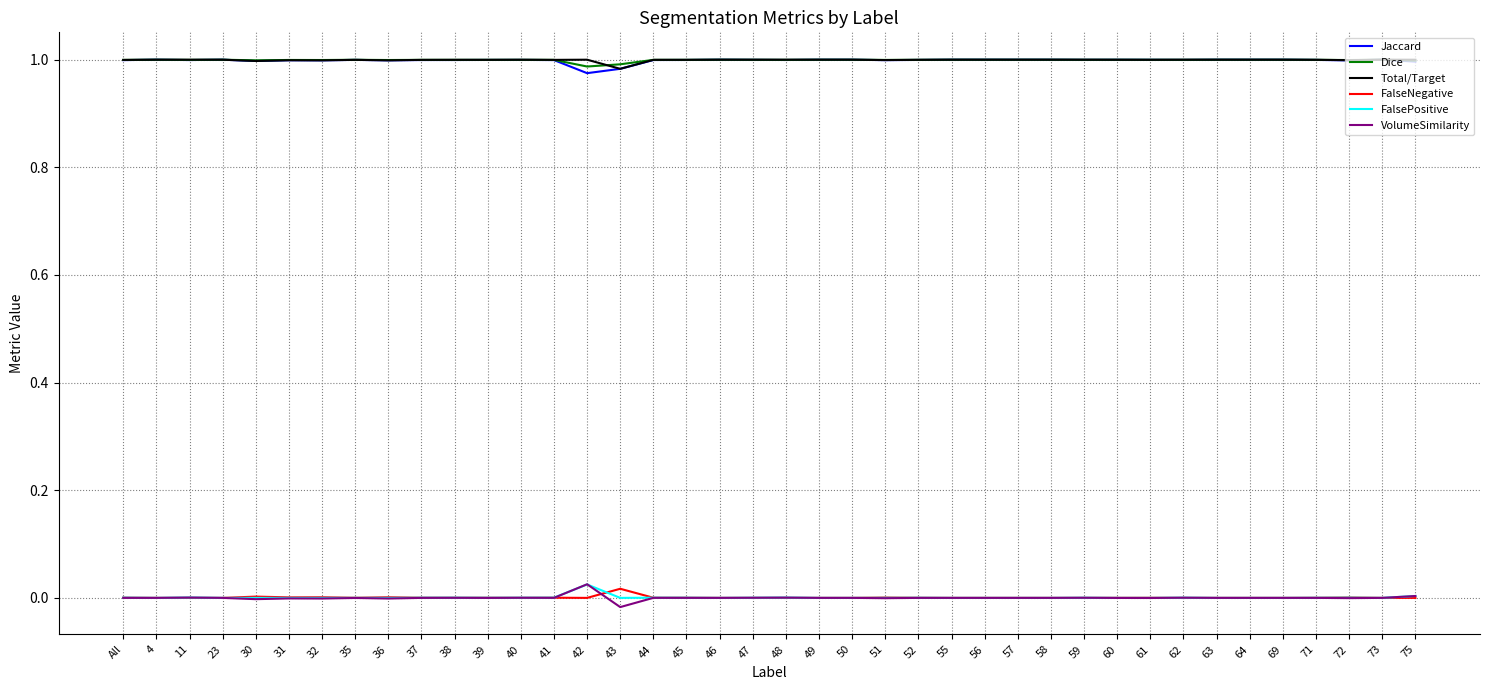

True or false: Total/Target and FalsePositive cross at least once.

False